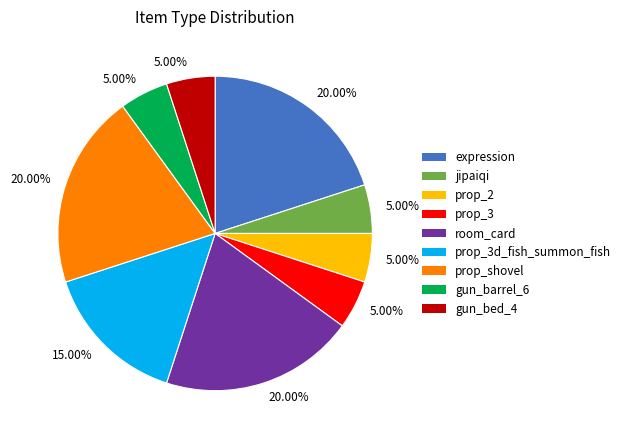

Is there a majority slice in this chart?

No